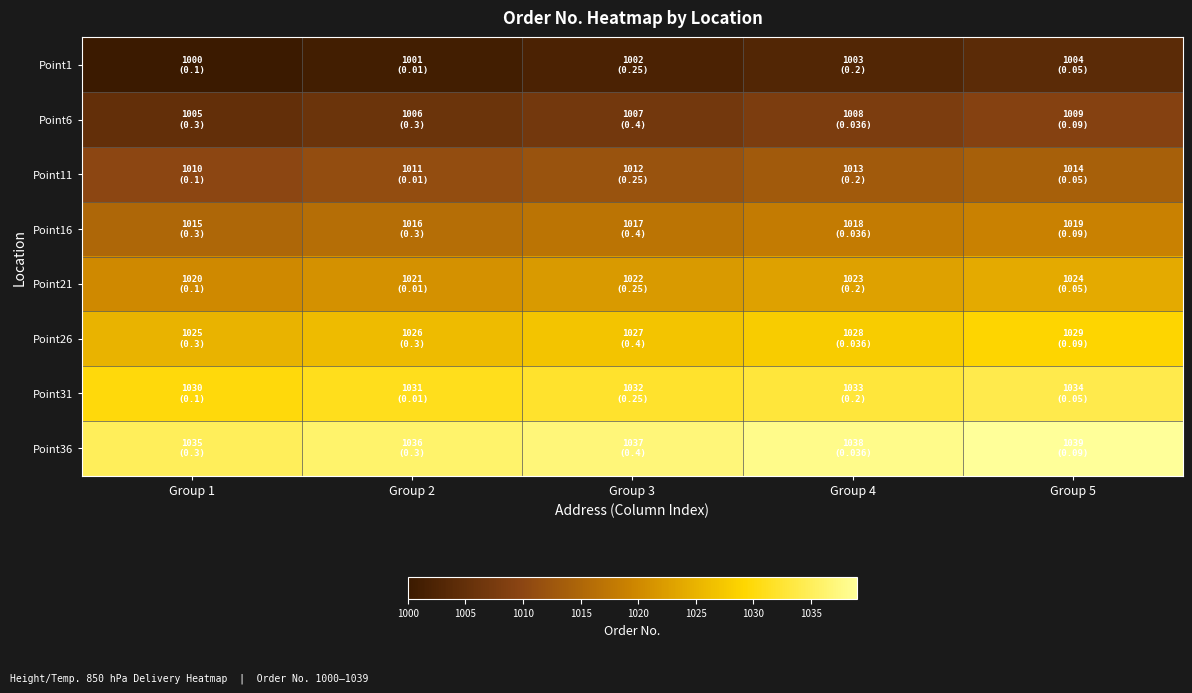

Count the number of data series in this chart.

8